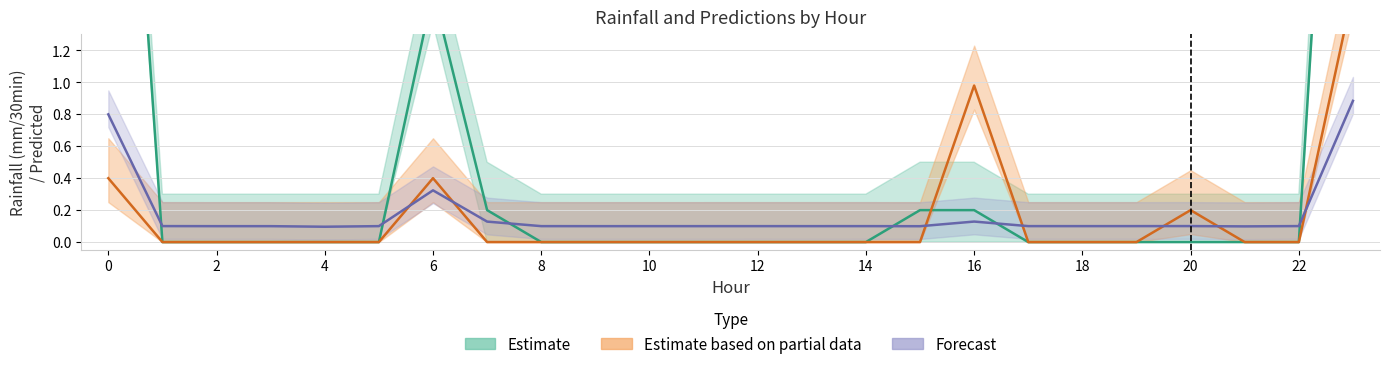

Reading left to right, list all the values displayed in this chart.

rainfall: 4.9	0.0	0.0	0.0	0.0	0.0	1.6	0.2	0.0	0.0	0.0	0.0	0.0	0.0	0.0	0.2	0.2	0.0	0.0	0.0	0.0	0.0	0.0	5.5
next_batch: 0.4	0.0	0.0	0.0	0.0	0.0	0.4	0.0	0.0	0.0	0.0	0.0	0.0	0.0	0.0	0.0	1.0	0.0	0.0	0.0	0.2	0.0	0.0	1.6
predicted: 0.8	0.1	0.1	0.1	0.1	0.1	0.3	0.1	0.1	0.1	0.1	0.1	0.1	0.1	0.1	0.1	0.1	0.1	0.1	0.1	0.1	0.1	0.1	0.9